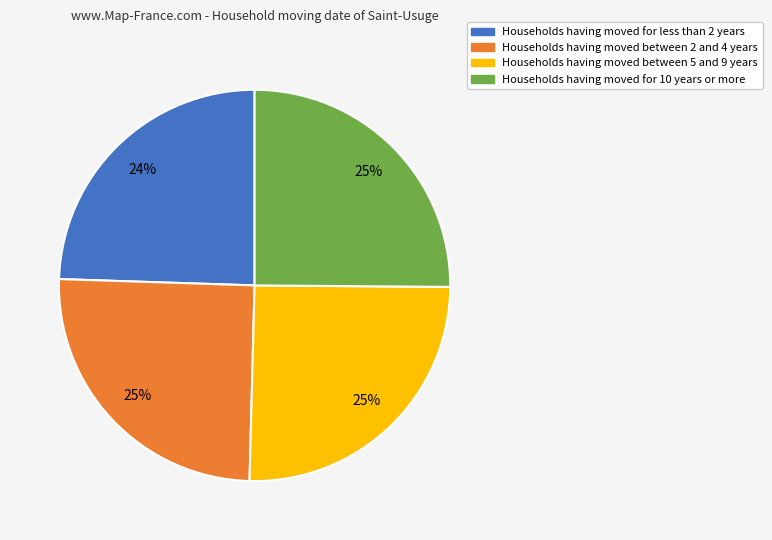

To the nearest percent, what is the difference between the largest and smallest slice percentages?

1%